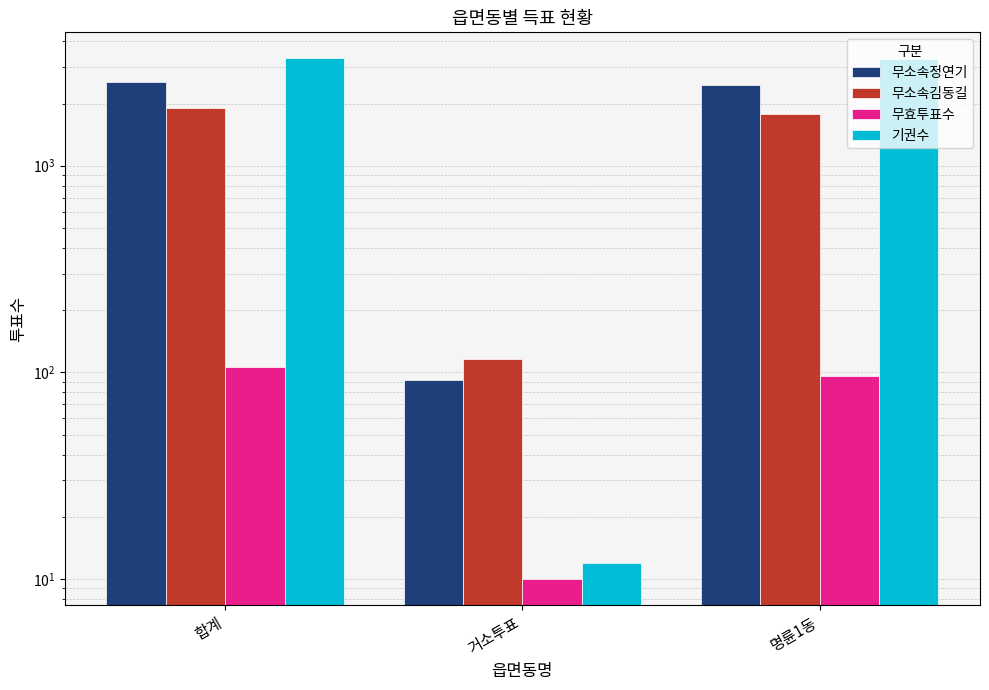

At which category is the sum across all series the highest?

합계